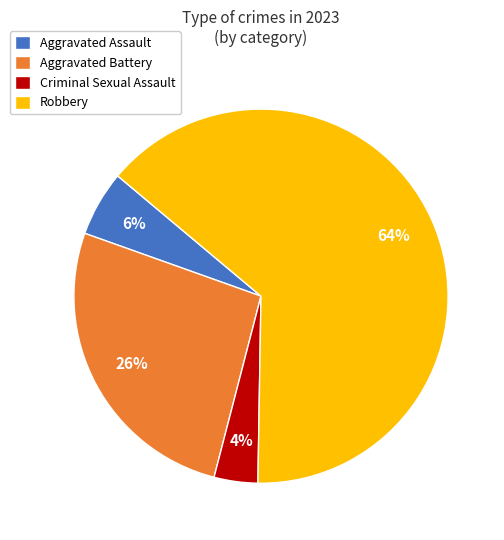

To the nearest percent, what is the average slice percentage?

25%